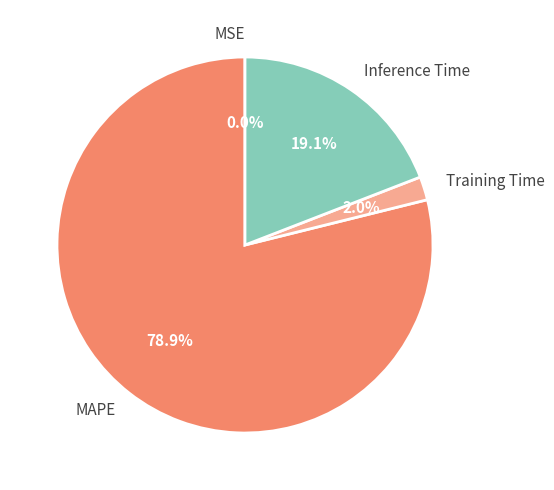

Does MAPE account for over 50% of the chart?

Yes